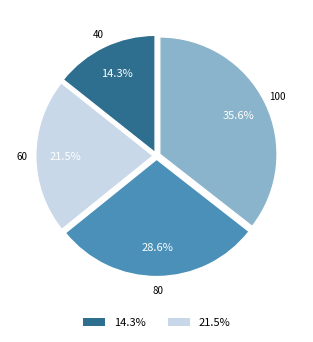

Is there a majority slice in this chart?

No